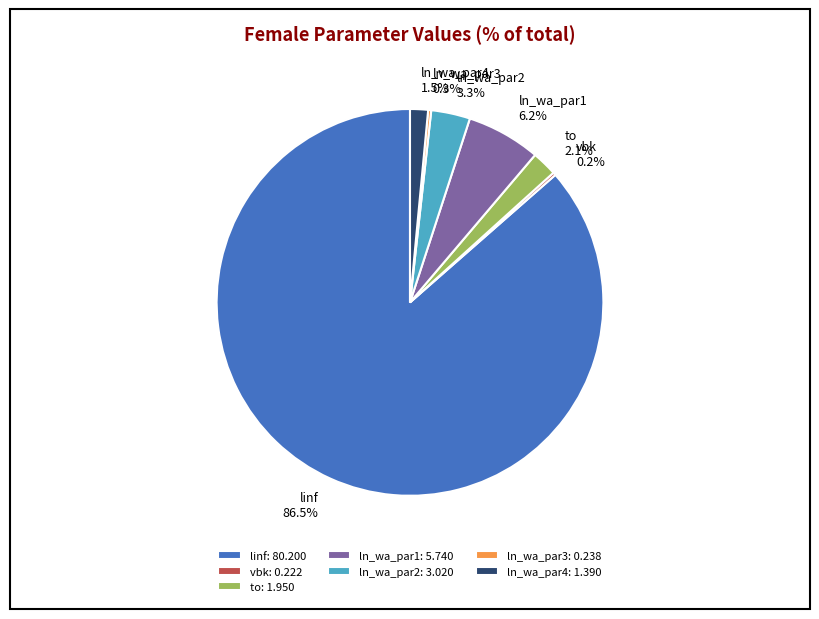

Combined, do ln_wa_par4 and linf account for over 50%?

Yes